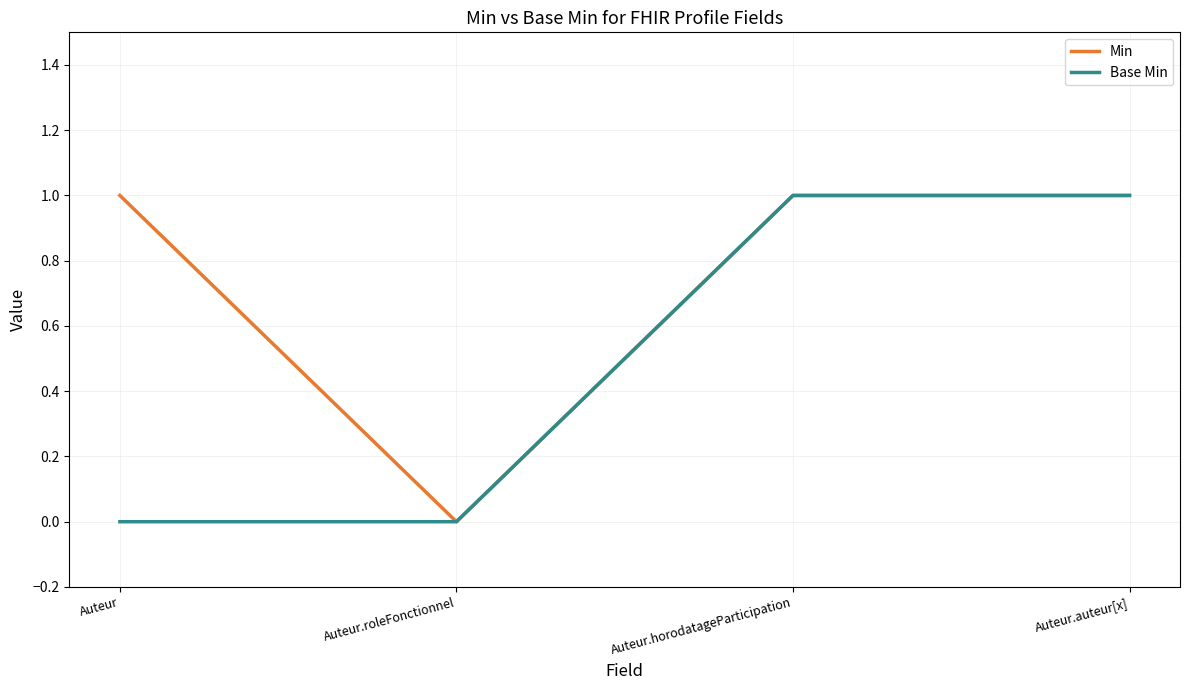

Rank the series by their average value, from lowest to highest.

Base Min, Min